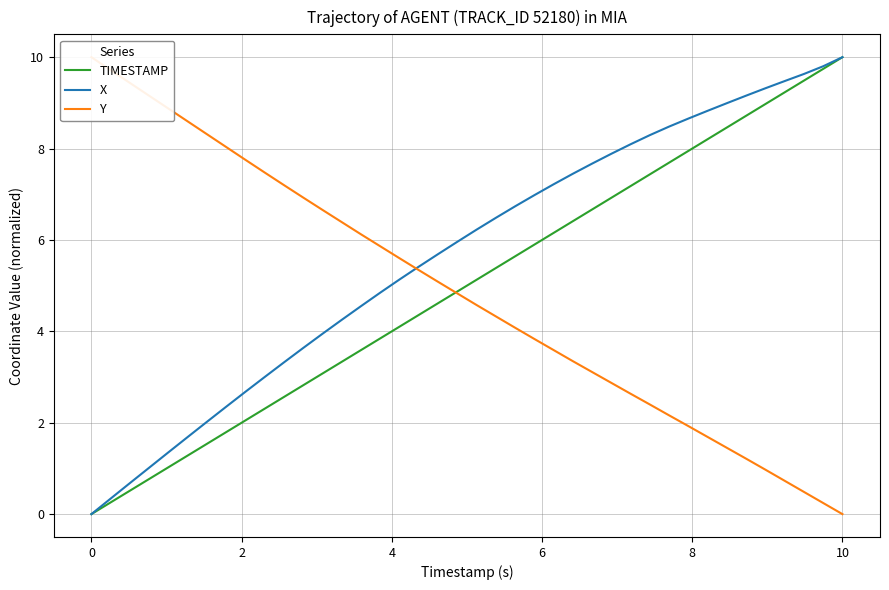

What is the highest value of the X series?

10.0